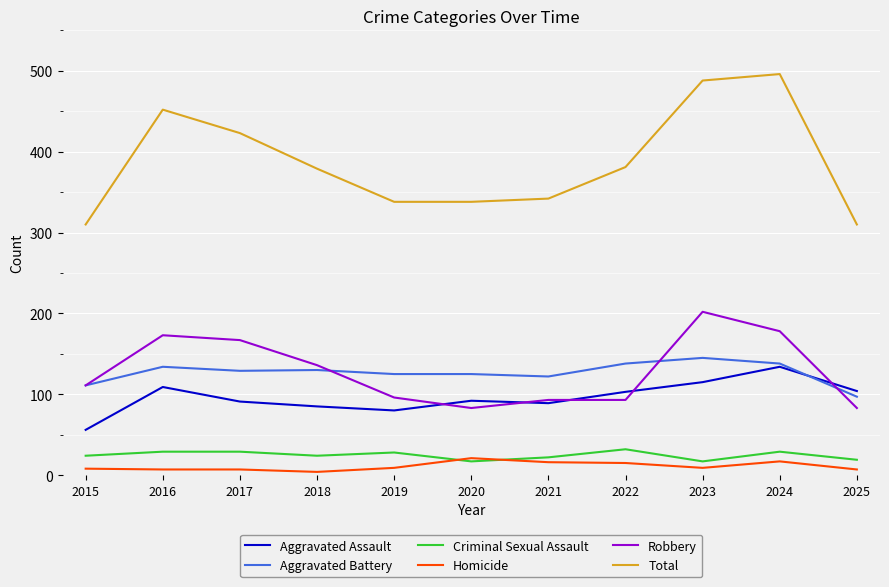

The Homicide series shows 21 at 2020. True or false?

True